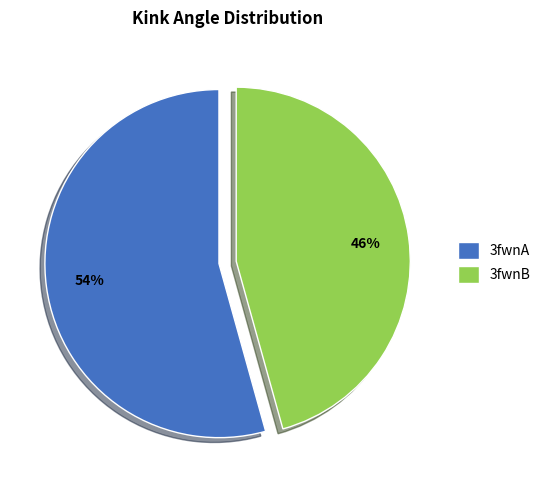

To the nearest percent, what is the average slice percentage?

50%